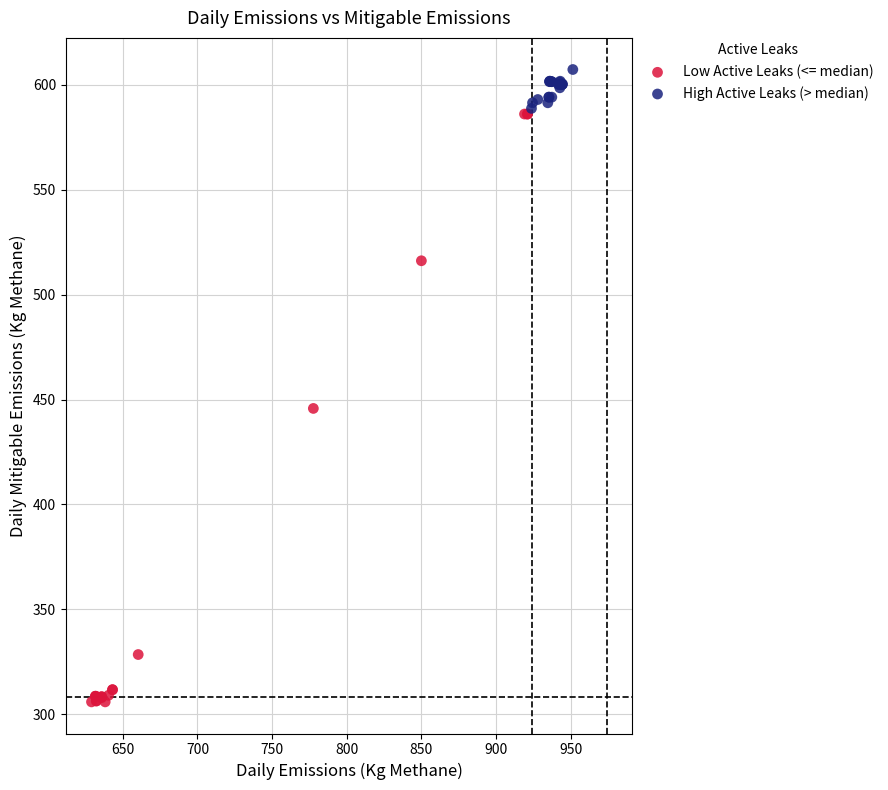

Which series contains the lowest Y value?

Low Active Leaks (<= median)